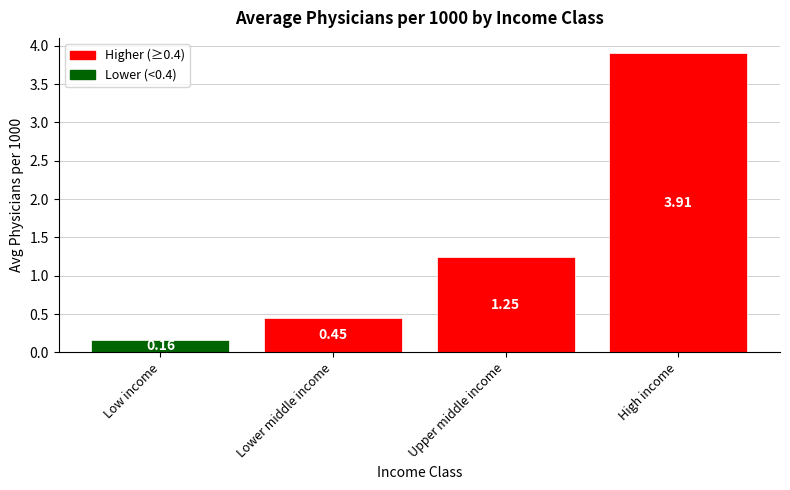

What is the difference between the maximum and second lowest values?

3.5